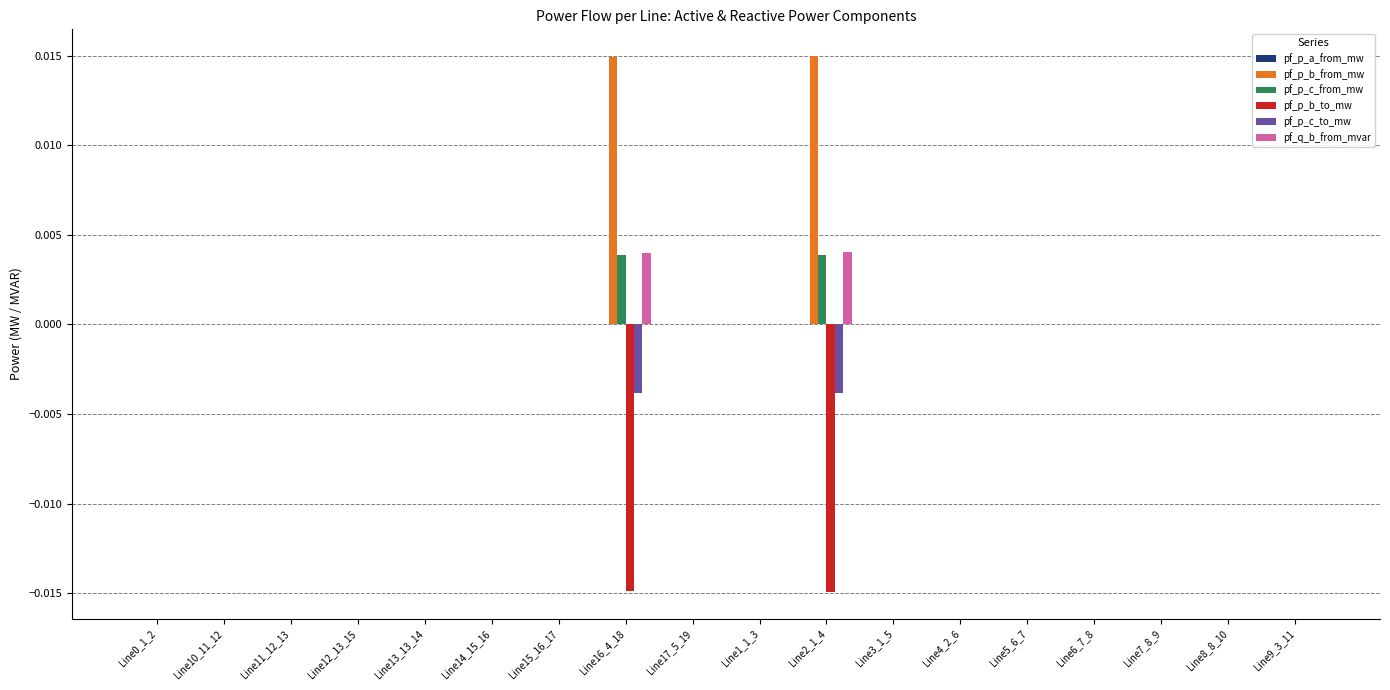

How many data points does each series have?

18